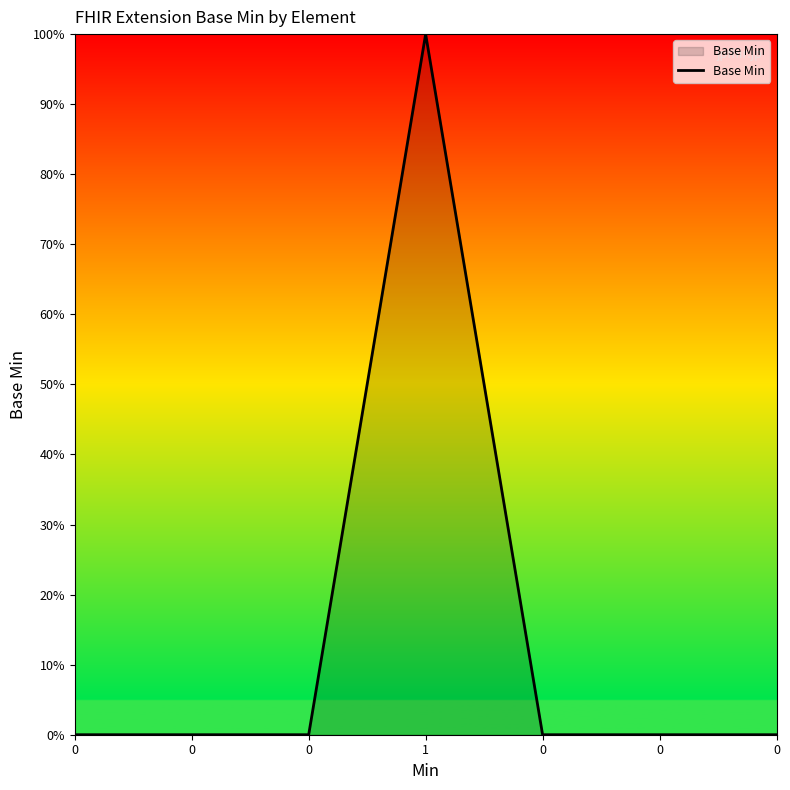

The value at 1 is 1. True or false?

True